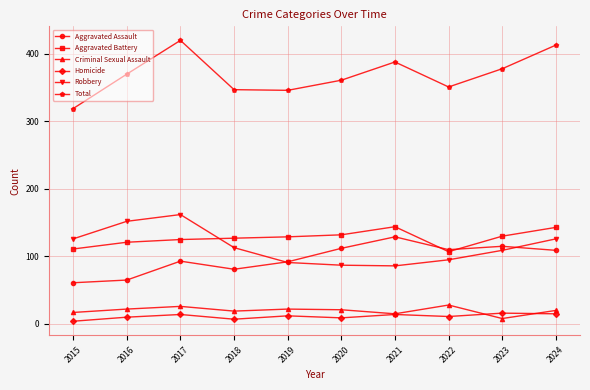

What is the minimum value shown in the chart?

4